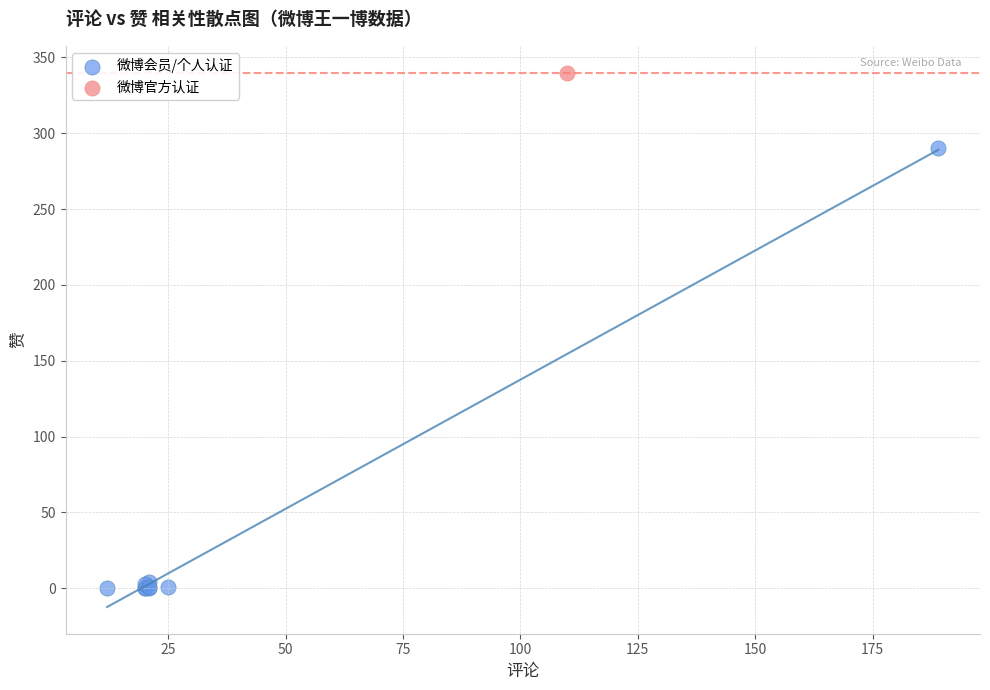

What are all the series names shown in the legend?

微博会员/个人认证, 微博官方认证